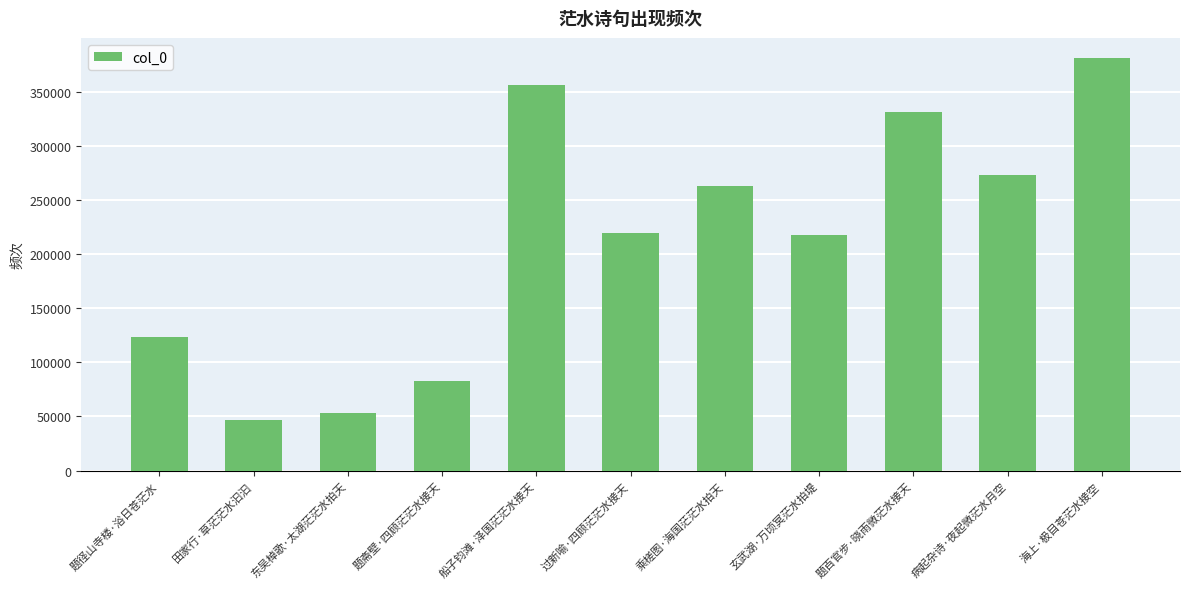

At which category does the chart reach its peak across all series?

海上·极目苍茫水接空